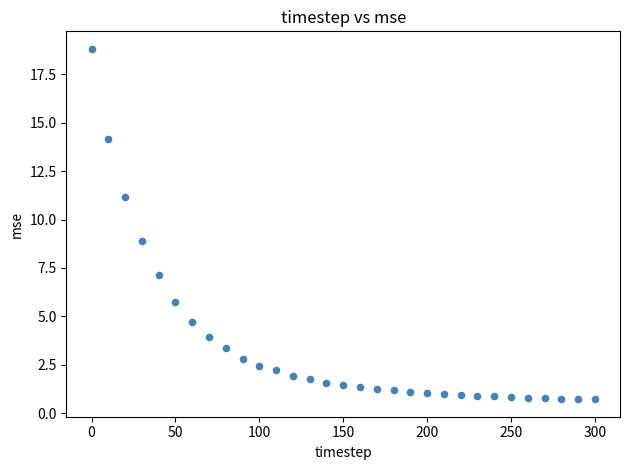

What is the range of Y values (max minus min)?

18.1